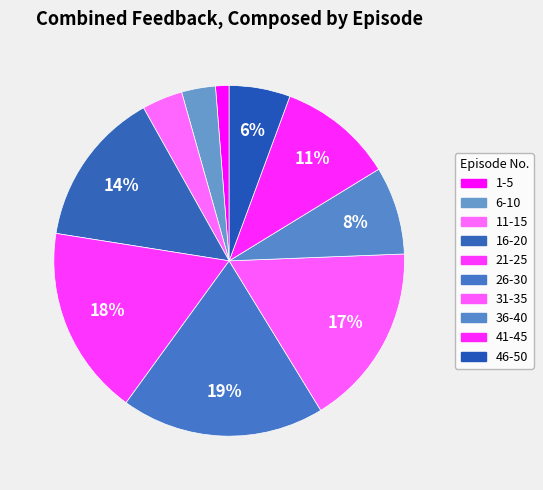

To the nearest percent, what is the average slice percentage?

10%